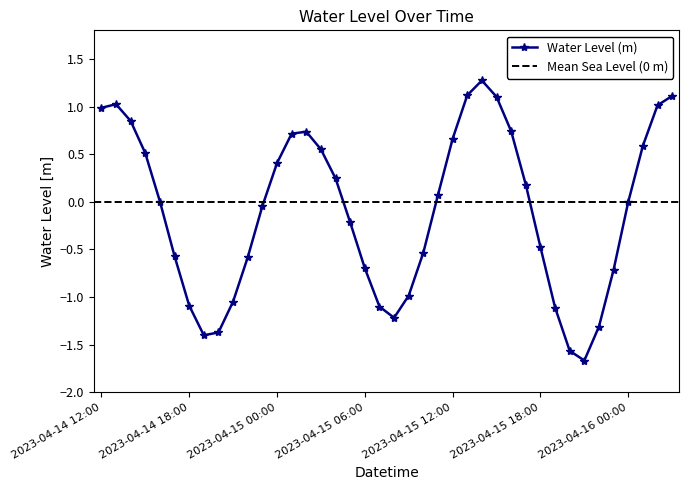

The value at 2023-04-14 16:00 is 0.0. True or false?

False